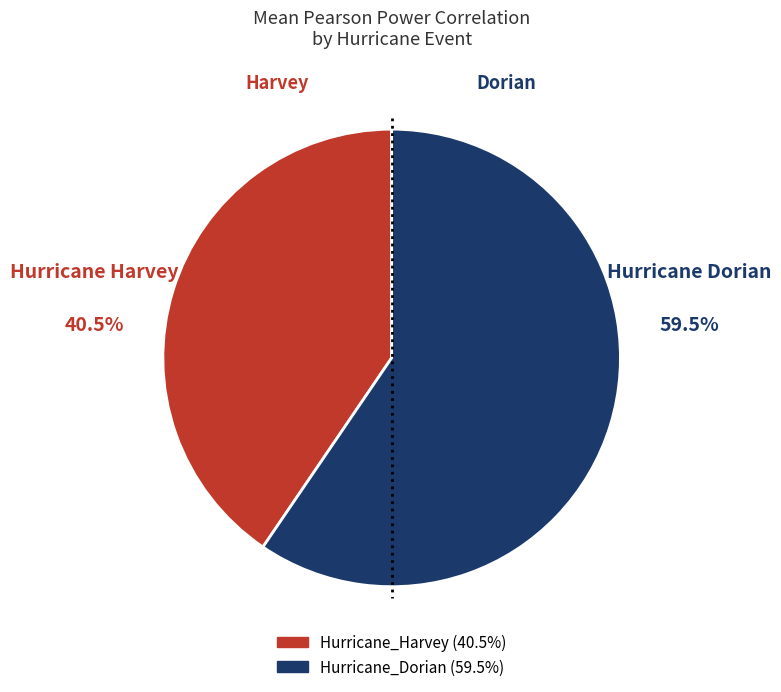

How many segments does this pie chart have?

2